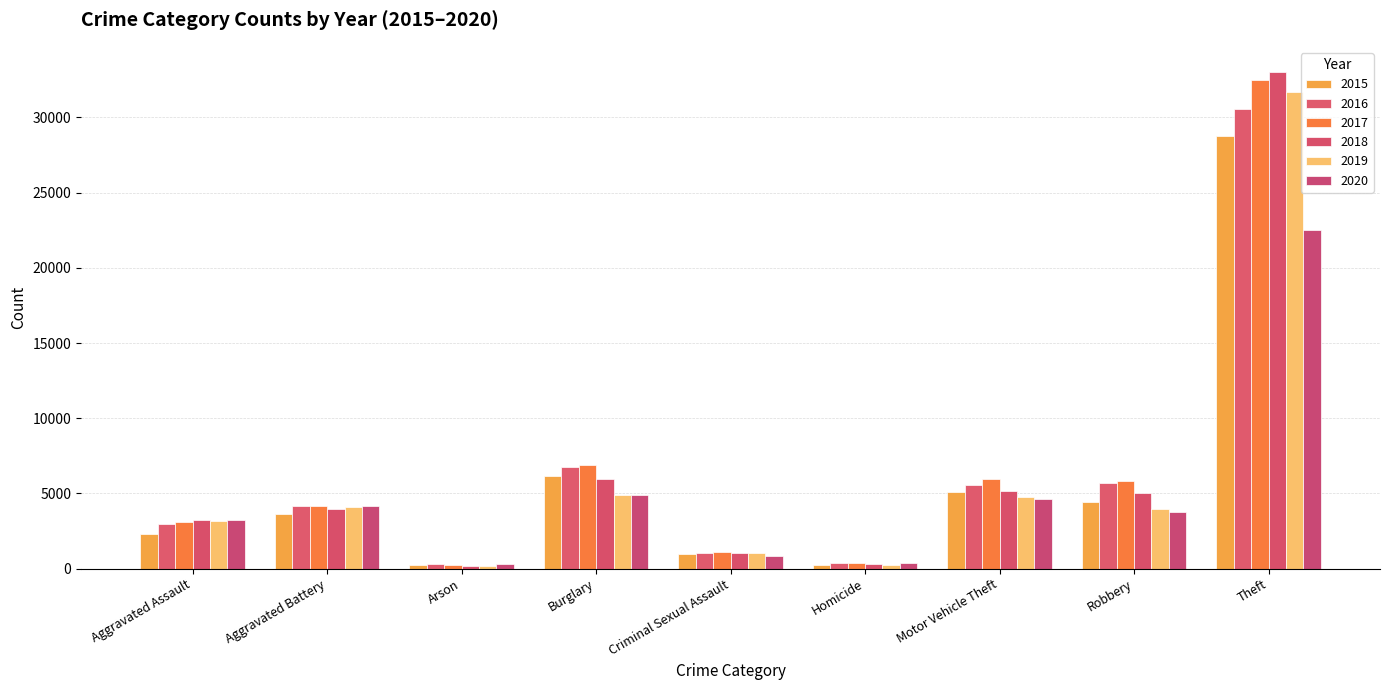

List the series in order of their peak value, lowest first.

2020, 2015, 2016, 2019, 2017, 2018